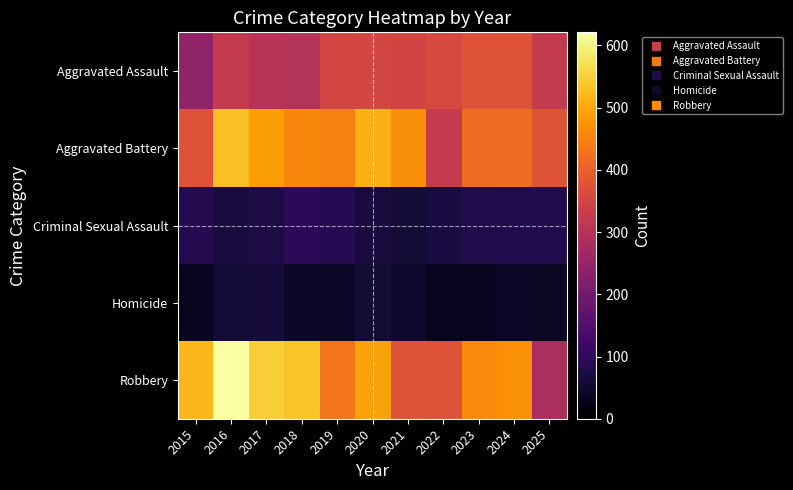

At 2023, list the series in order from largest to smallest.

Robbery, Aggravated Battery, Aggravated Assault, Criminal Sexual Assault, Homicide